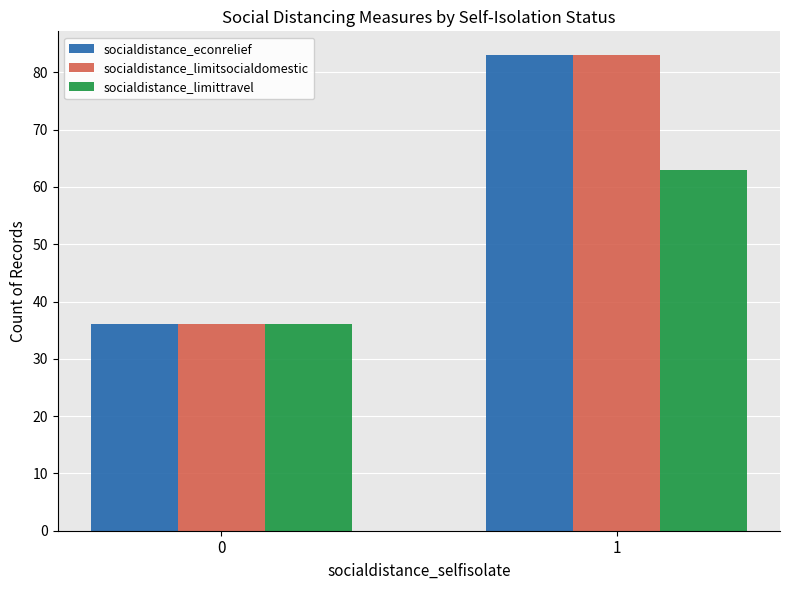

What is the difference between the socialdistance_limitsocialdomestic values at 0 and 1?

47